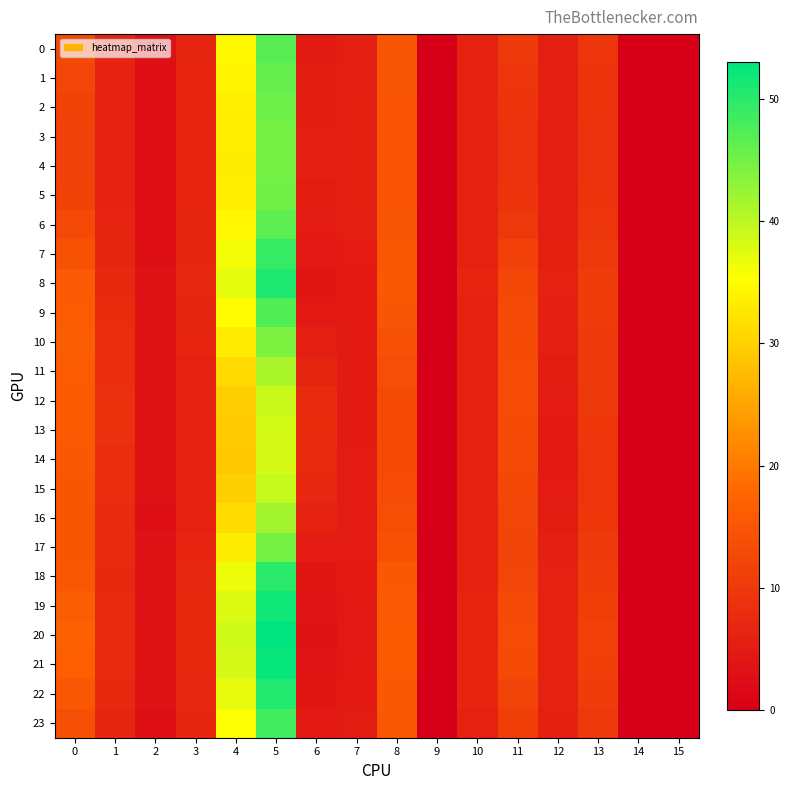

Which series has the largest range (max minus min)?

20